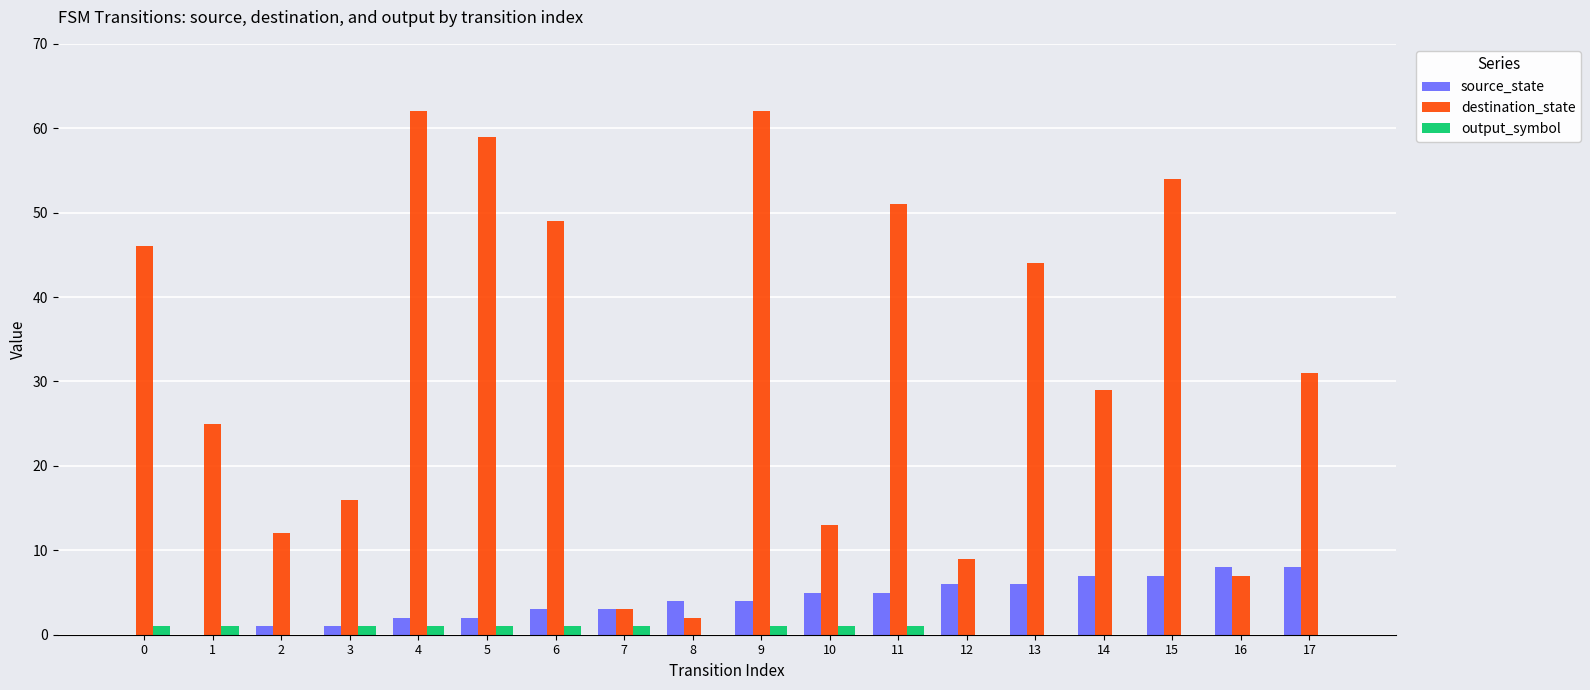

Which series has the largest total across all categories?

destination_state